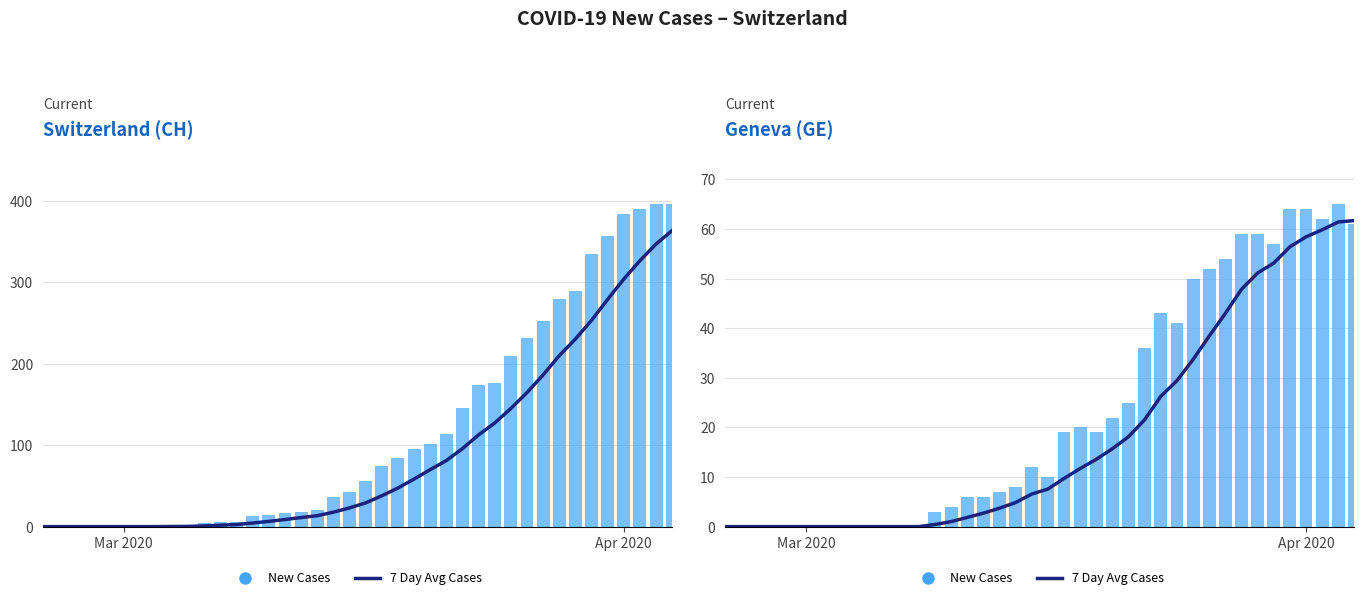

Rank the series by their maximum value, from lowest to highest.

7 Day Avg Cases, New Cases